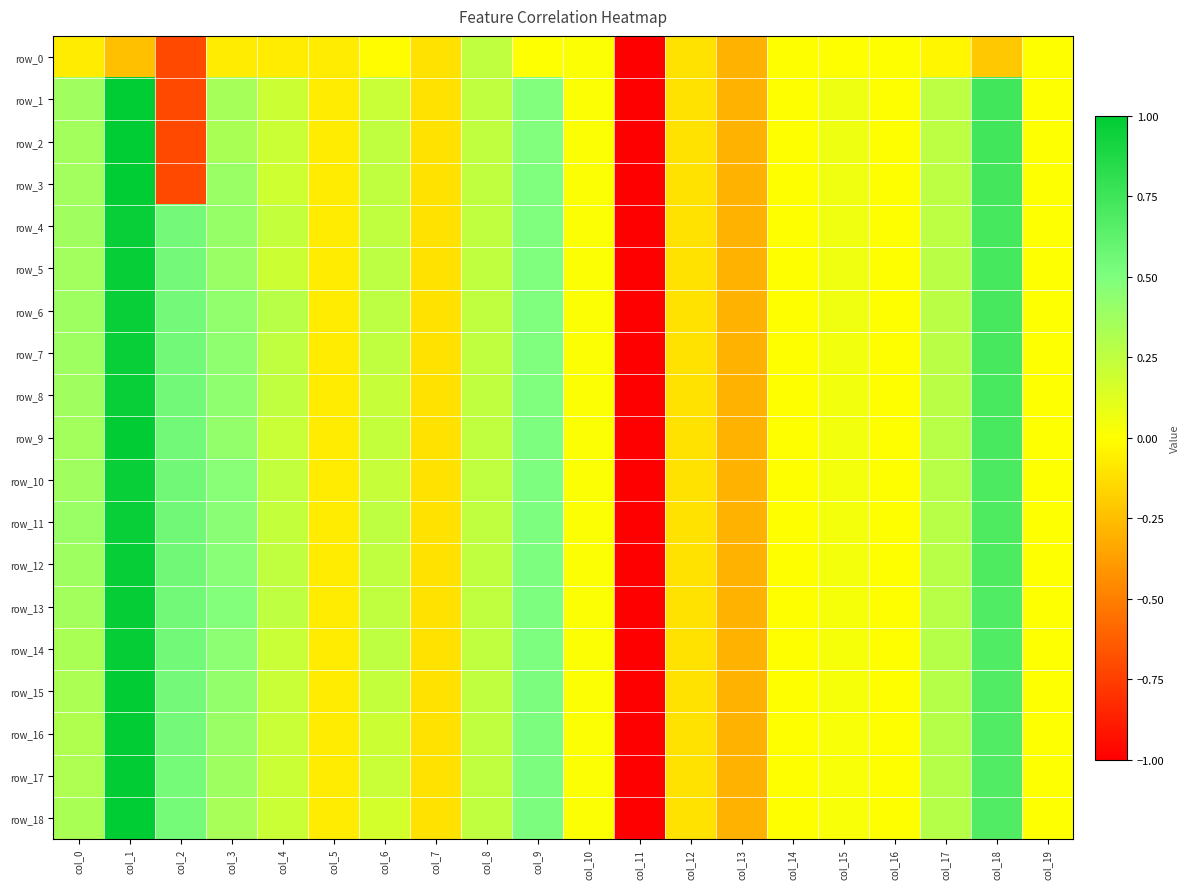

What is the difference between the maximum and second lowest values in the row_11 series?

1.3